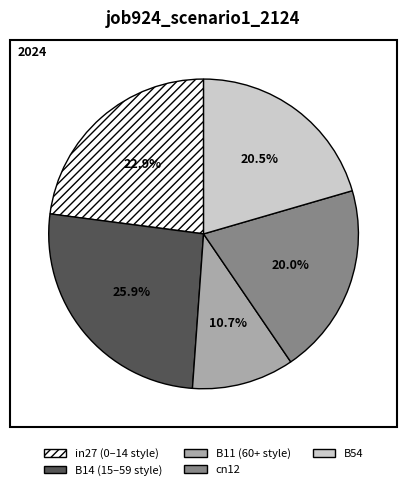

Is cn12 the majority of the pie?

No